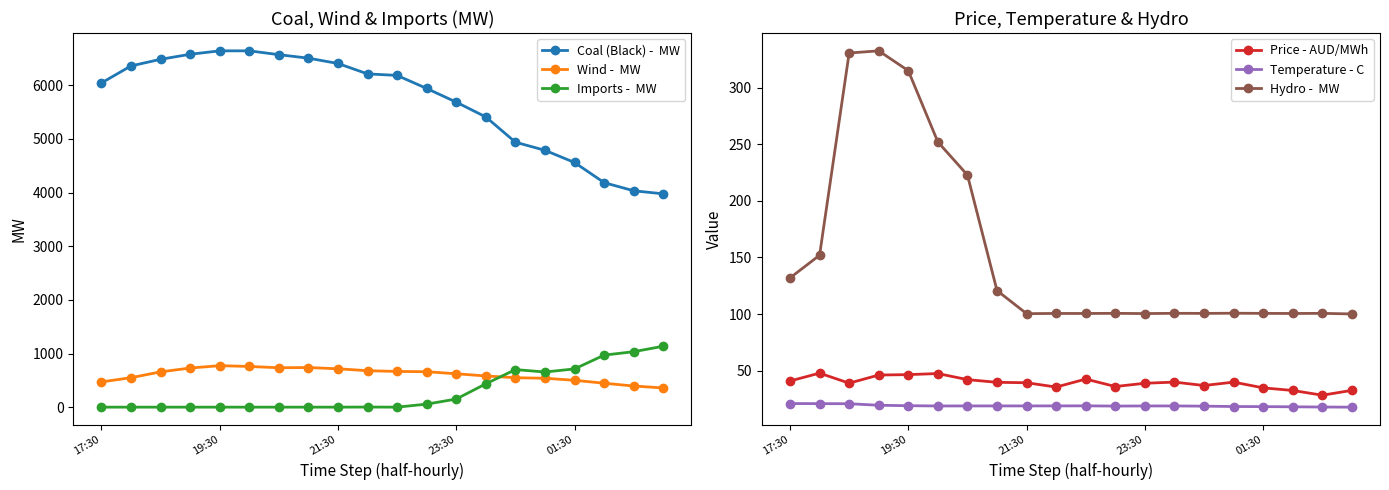

True or false: Coal (Black) -  MW and Price - AUD/MWh cross at least once.

False